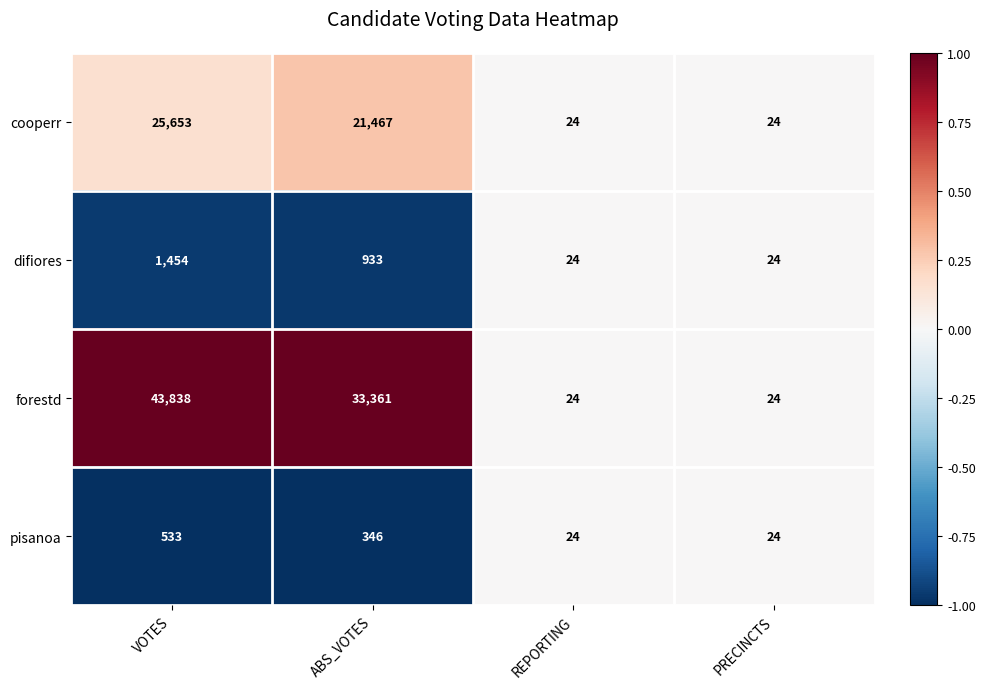

Reading left to right, list all the values displayed in this chart.

cooperr: VOTES=25653	ABS_VOTES=21467	REPORTING=24	PRECINCTS=24
difiores: VOTES=1454	ABS_VOTES=933	REPORTING=24	PRECINCTS=24
forestd: VOTES=43838	ABS_VOTES=33361	REPORTING=24	PRECINCTS=24
pisanoa: VOTES=533	ABS_VOTES=346	REPORTING=24	PRECINCTS=24